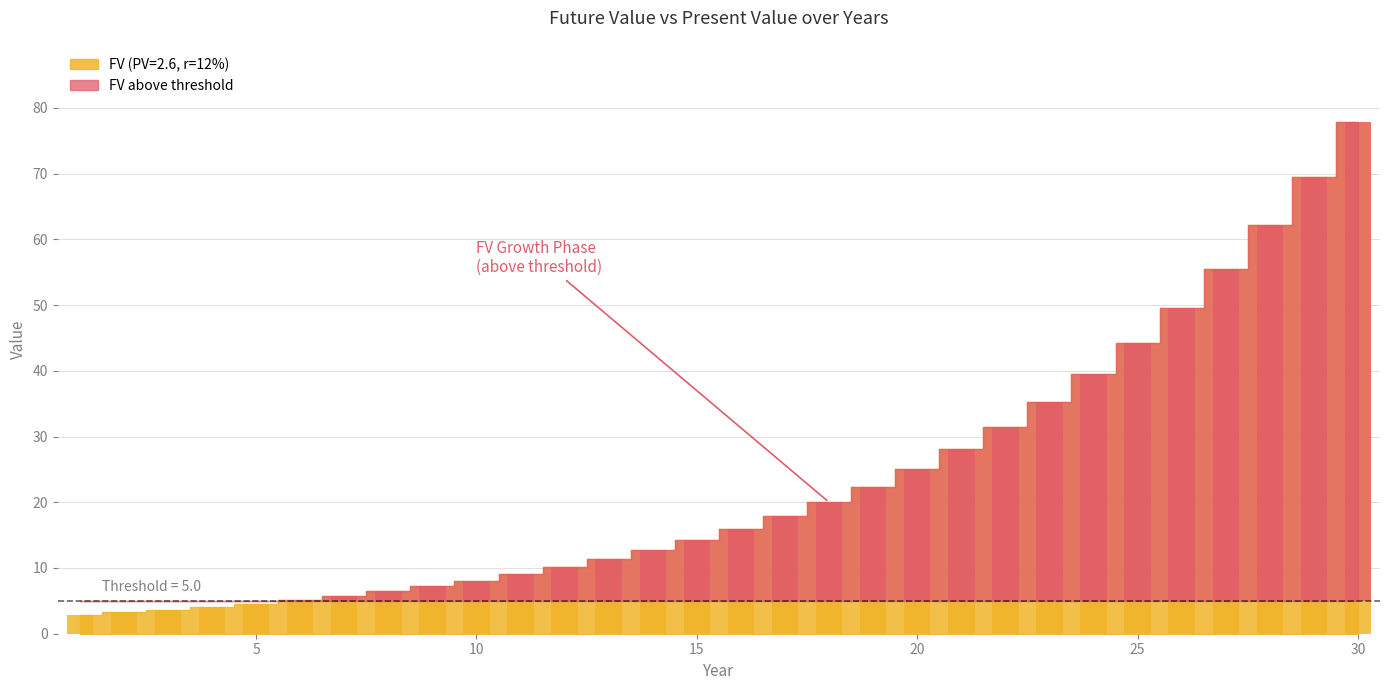

What is the value of the 30th bar from the left?

77.9